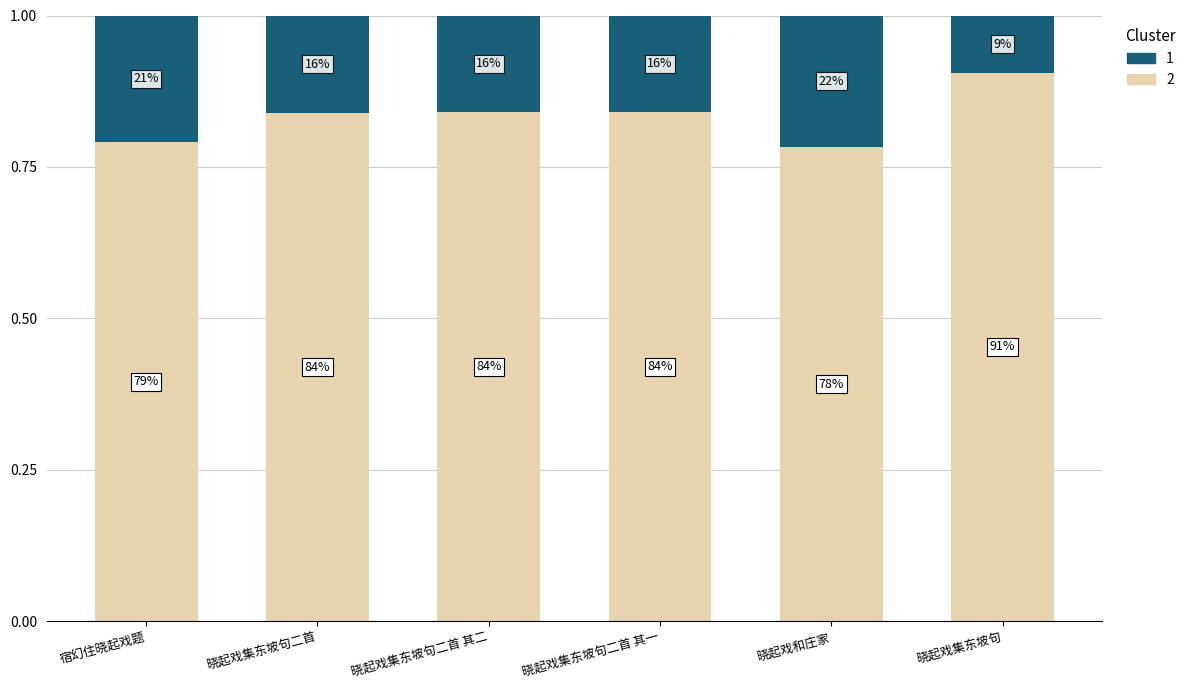

Which has a higher value, 晓起戏集东坡句二首 or 晓起戏集东坡句二首 其一?

晓起戏集东坡句二首 其一